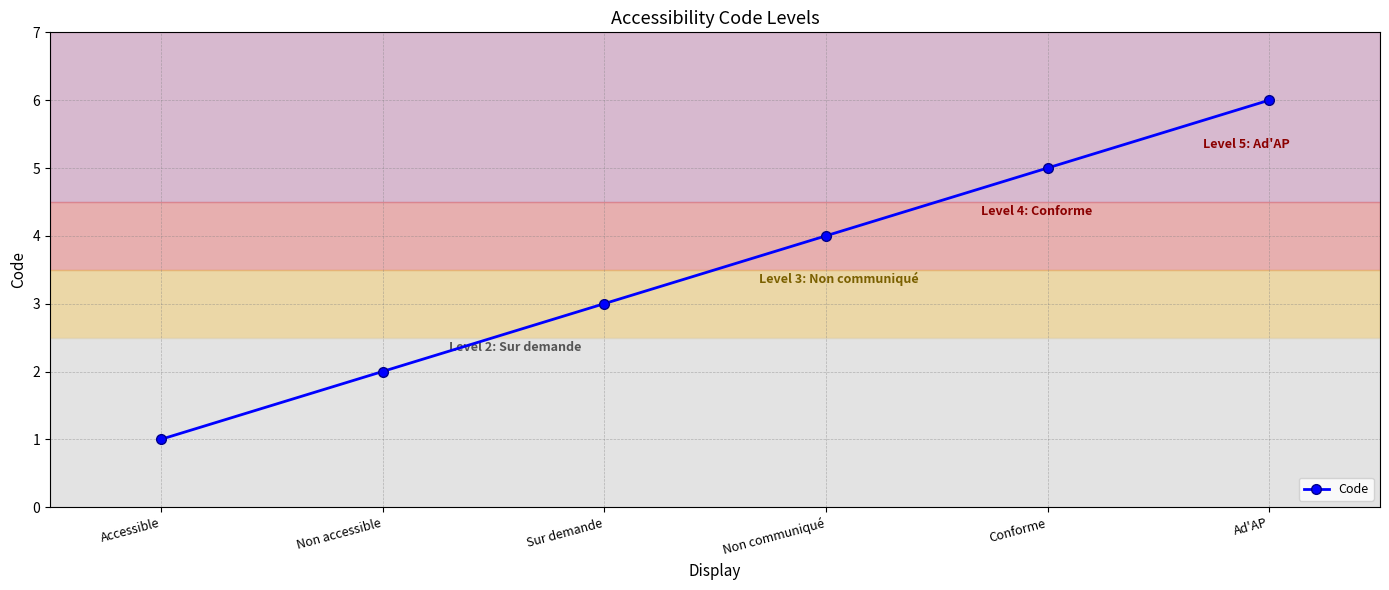

Which label corresponds to the largest value in the chart?

Ad'AP